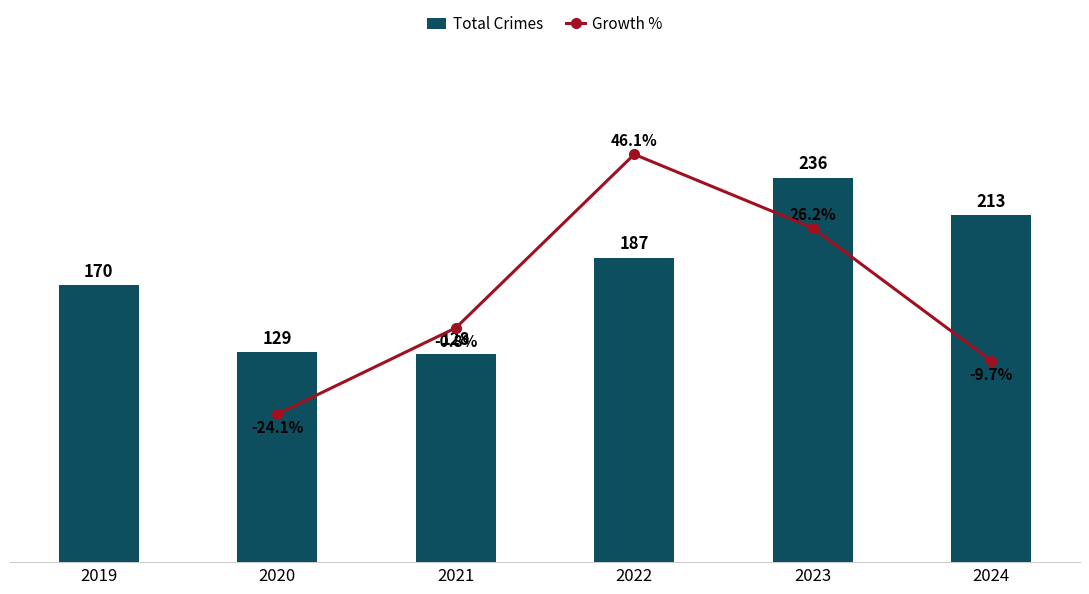

Rank the categories by value from highest to lowest.

2023, 2024, 2022, 2019, 2020, 2021